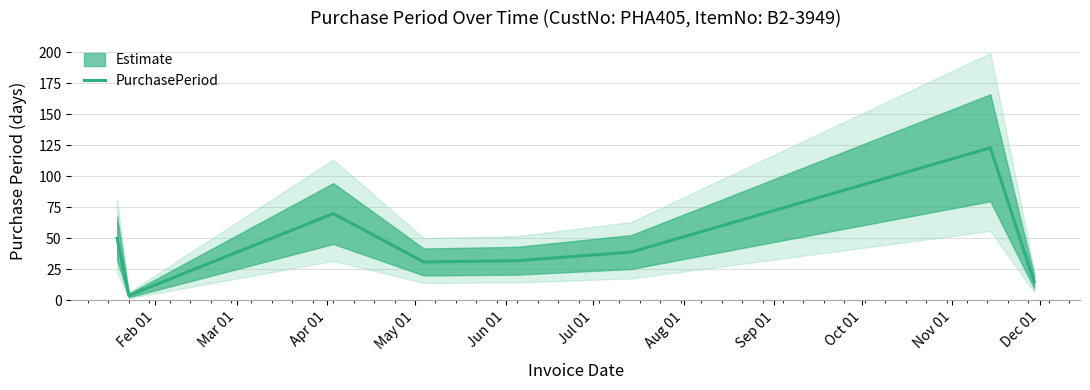

The chart shows a value of 69 at Aug 01. True or false?

False